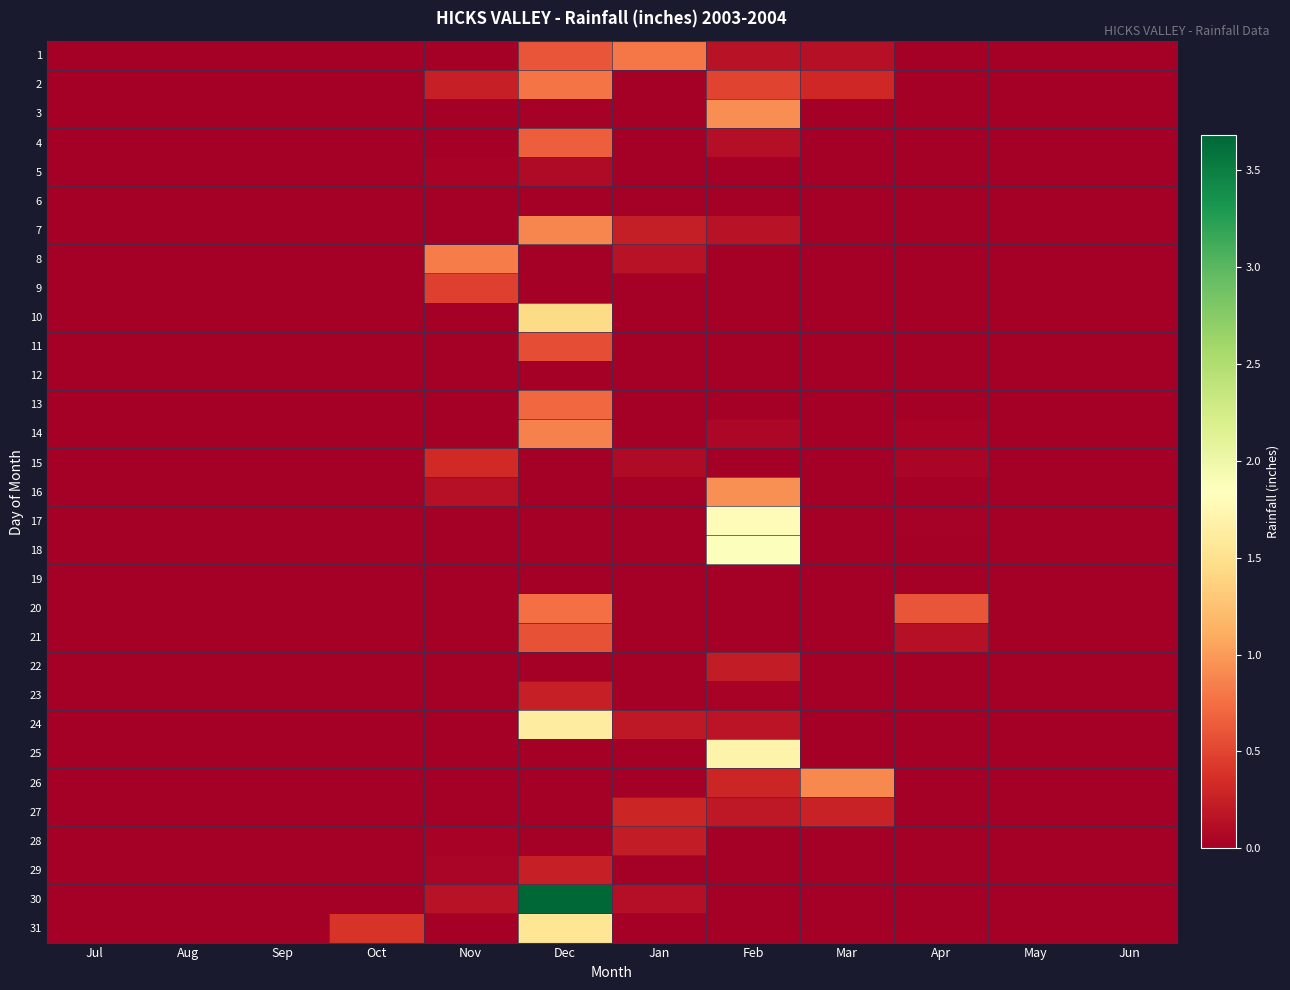

Reading left to right, transcribe all the data shown in this chart.

1: Jul=0.0	Aug=0.0	Sep=0.0	Oct=0.0	Nov=0.0	Dec=0.6	Jan=0.8	Feb=0.1	Mar=0.1	Apr=0.0	May=0.0	Jun=0.0
2: Jul=0.0	Aug=0.0	Sep=0.0	Oct=0.0	Nov=0.2	Dec=0.8	Jan=0.0	Feb=0.5	Mar=0.3	Apr=0.0	May=0.0	Jun=0.0
3: Jul=0.0	Aug=0.0	Sep=0.0	Oct=0.0	Nov=0.0	Dec=0.0	Jan=0.0	Feb=0.9	Mar=0.0	Apr=0.0	May=0.0	Jun=0.0
4: Jul=0.0	Aug=0.0	Sep=0.0	Oct=0.0	Nov=0.0	Dec=0.7	Jan=0.0	Feb=0.1	Mar=0.0	Apr=0.0	May=0.0	Jun=0.0
5: Jul=0.0	Aug=0.0	Sep=0.0	Oct=0.0	Nov=0.0	Dec=0.1	Jan=0.0	Feb=0.0	Mar=0.0	Apr=0.0	May=0.0	Jun=0.0
6: Jul=0.0	Aug=0.0	Sep=0.0	Oct=0.0	Nov=0.0	Dec=0.0	Jan=0.0	Feb=0.0	Mar=0.0	Apr=0.0	May=0.0	Jun=0.0
7: Jul=0.0	Aug=0.0	Sep=0.0	Oct=0.0	Nov=0.0	Dec=0.9	Jan=0.2	Feb=0.1	Mar=0.0	Apr=0.0	May=0.0	Jun=0.0
8: Jul=0.0	Aug=0.0	Sep=0.0	Oct=0.0	Nov=0.8	Dec=0.0	Jan=0.1	Feb=0.0	Mar=0.0	Apr=0.0	May=0.0	Jun=0.0
9: Jul=0.0	Aug=0.0	Sep=0.0	Oct=0.0	Nov=0.5	Dec=0.0	Jan=0.0	Feb=0.0	Mar=0.0	Apr=0.0	May=0.0	Jun=0.0
10: Jul=0.0	Aug=0.0	Sep=0.0	Oct=0.0	Nov=0.0	Dec=1.4	Jan=0.0	Feb=0.0	Mar=0.0	Apr=0.0	May=0.0	Jun=0.0
11: Jul=0.0	Aug=0.0	Sep=0.0	Oct=0.0	Nov=0.0	Dec=0.6	Jan=0.0	Feb=0.0	Mar=0.0	Apr=0.0	May=0.0	Jun=0.0
12: Jul=0.0	Aug=0.0	Sep=0.0	Oct=0.0	Nov=0.0	Dec=0.0	Jan=0.0	Feb=0.0	Mar=0.0	Apr=0.0	May=0.0	Jun=0.0
13: Jul=0.0	Aug=0.0	Sep=0.0	Oct=0.0	Nov=0.0	Dec=0.7	Jan=0.0	Feb=0.0	Mar=0.0	Apr=0.0	May=0.0	Jun=0.0
14: Jul=0.0	Aug=0.0	Sep=0.0	Oct=0.0	Nov=0.0	Dec=0.8	Jan=0.0	Feb=0.1	Mar=0.0	Apr=0.0	May=0.0	Jun=0.0
15: Jul=0.0	Aug=0.0	Sep=0.0	Oct=0.0	Nov=0.3	Dec=0.0	Jan=0.1	Feb=0.0	Mar=0.0	Apr=0.1	May=0.0	Jun=0.0
16: Jul=0.0	Aug=0.0	Sep=0.0	Oct=0.0	Nov=0.1	Dec=0.0	Jan=0.0	Feb=0.9	Mar=0.0	Apr=0.0	May=0.0	Jun=0.0
17: Jul=0.0	Aug=0.0	Sep=0.0	Oct=0.0	Nov=0.0	Dec=0.0	Jan=0.0	Feb=1.8	Mar=0.0	Apr=0.0	May=0.0	Jun=0.0
18: Jul=0.0	Aug=0.0	Sep=0.0	Oct=0.0	Nov=0.0	Dec=0.0	Jan=0.0	Feb=1.9	Mar=0.0	Apr=0.0	May=0.0	Jun=0.0
19: Jul=0.0	Aug=0.0	Sep=0.0	Oct=0.0	Nov=0.0	Dec=0.0	Jan=0.0	Feb=0.0	Mar=0.0	Apr=0.0	May=0.0	Jun=0.0
20: Jul=0.0	Aug=0.0	Sep=0.0	Oct=0.0	Nov=0.0	Dec=0.8	Jan=0.0	Feb=0.0	Mar=0.0	Apr=0.6	May=0.0	Jun=0.0
21: Jul=0.0	Aug=0.0	Sep=0.0	Oct=0.0	Nov=0.0	Dec=0.6	Jan=0.0	Feb=0.0	Mar=0.0	Apr=0.1	May=0.0	Jun=0.0
22: Jul=0.0	Aug=0.0	Sep=0.0	Oct=0.0	Nov=0.0	Dec=0.0	Jan=0.0	Feb=0.2	Mar=0.0	Apr=0.0	May=0.0	Jun=0.0
23: Jul=0.0	Aug=0.0	Sep=0.0	Oct=0.0	Nov=0.0	Dec=0.2	Jan=0.0	Feb=0.0	Mar=0.0	Apr=0.0	May=0.0	Jun=0.0
24: Jul=0.0	Aug=0.0	Sep=0.0	Oct=0.0	Nov=0.0	Dec=1.6	Jan=0.2	Feb=0.2	Mar=0.0	Apr=0.0	May=0.0	Jun=0.0
25: Jul=0.0	Aug=0.0	Sep=0.0	Oct=0.0	Nov=0.0	Dec=0.0	Jan=0.0	Feb=1.7	Mar=0.0	Apr=0.0	May=0.0	Jun=0.0
26: Jul=0.0	Aug=0.0	Sep=0.0	Oct=0.0	Nov=0.0	Dec=0.0	Jan=0.0	Feb=0.3	Mar=0.9	Apr=0.0	May=0.0	Jun=0.0
27: Jul=0.0	Aug=0.0	Sep=0.0	Oct=0.0	Nov=0.0	Dec=0.0	Jan=0.3	Feb=0.2	Mar=0.3	Apr=0.0	May=0.0	Jun=0.0
28: Jul=0.0	Aug=0.0	Sep=0.0	Oct=0.0	Nov=0.0	Dec=0.0	Jan=0.2	Feb=0.0	Mar=0.0	Apr=0.0	May=0.0	Jun=0.0
29: Jul=0.0	Aug=0.0	Sep=0.0	Oct=0.0	Nov=0.1	Dec=0.2	Jan=0.0	Feb=0.0	Mar=0.0	Apr=0.0	May=0.0	Jun=0.0
30: Jul=0.0	Aug=0.0	Sep=0.0	Oct=0.0	Nov=0.1	Dec=3.7	Jan=0.1	Feb=0.0	Mar=0.0	Apr=0.0	May=0.0	Jun=0.0
31: Jul=0.0	Aug=0.0	Sep=0.0	Oct=0.4	Nov=0.0	Dec=1.5	Jan=0.0	Feb=0.0	Mar=0.0	Apr=0.0	May=0.0	Jun=0.0